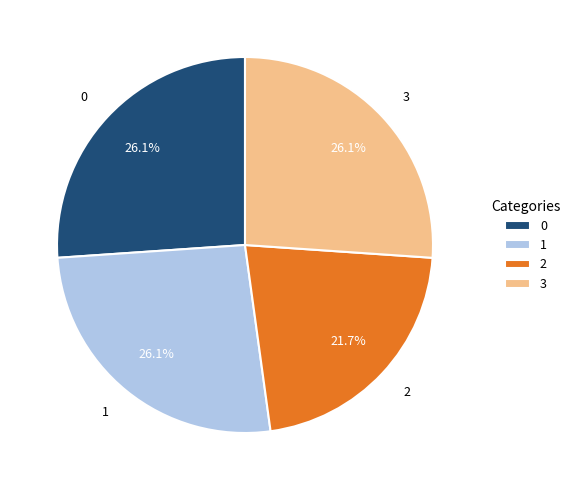

True or false: 3 accounts for 26% of the total.

True